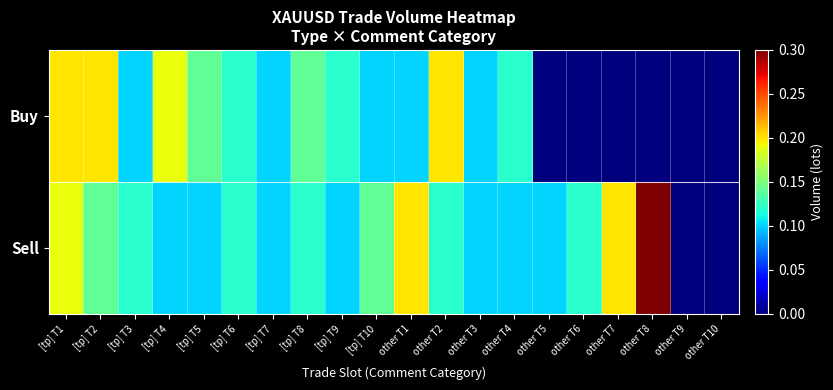

Rank the series at [tp] T8 from lowest to highest value.

Sell, Buy